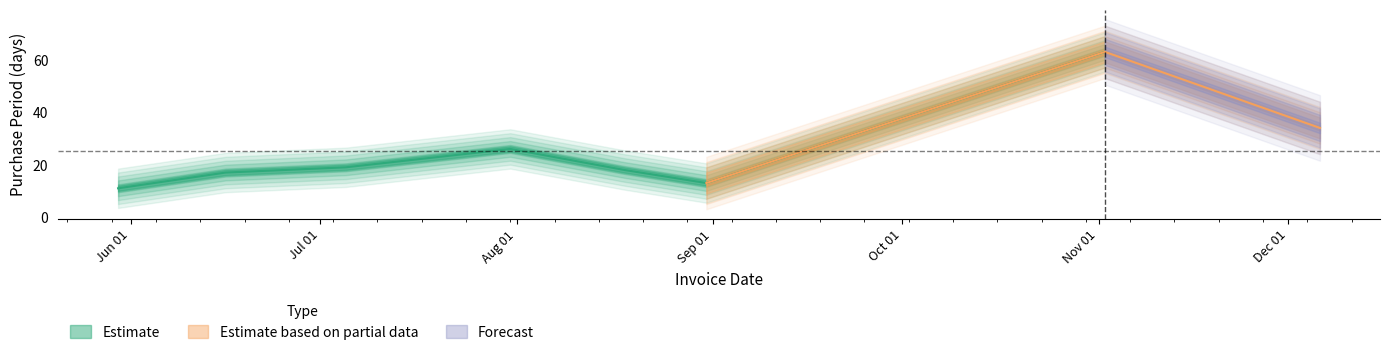

Does the chart display data point markers on the line(s)?

No